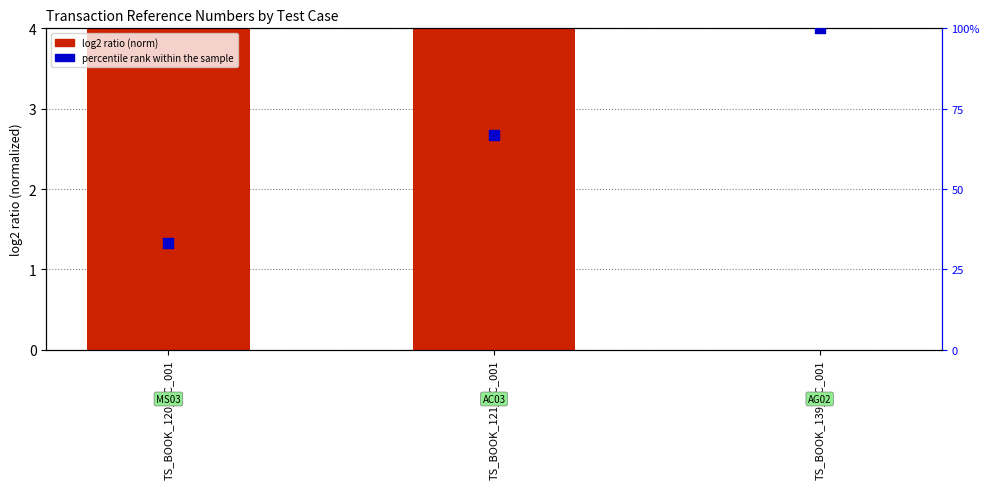

At which category is the sum across all series the highest?

TS_BOOK_139_TC_001